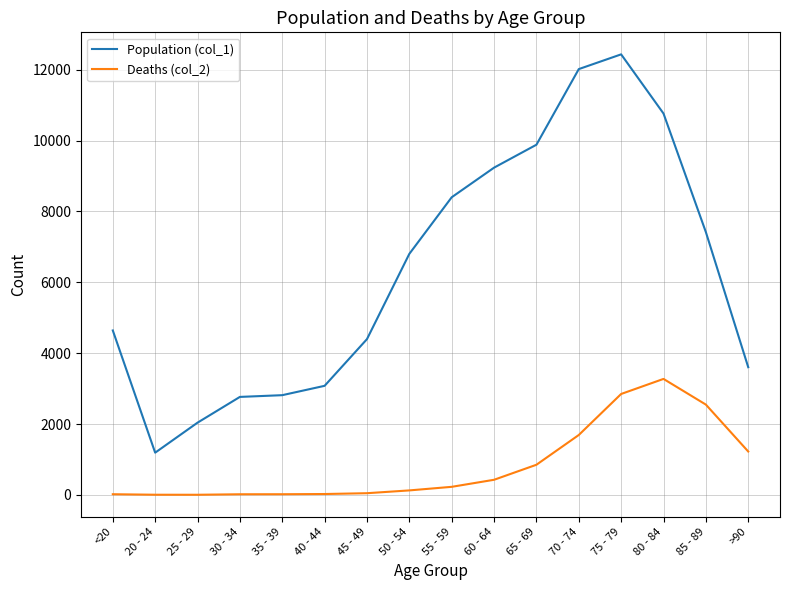

Which series has the widest spread of values?

Population (col_1)